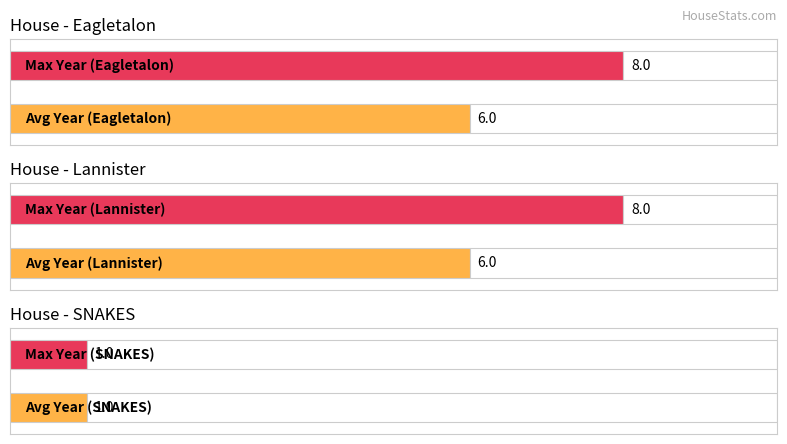

Which series has the largest range (max minus min)?

Max Year